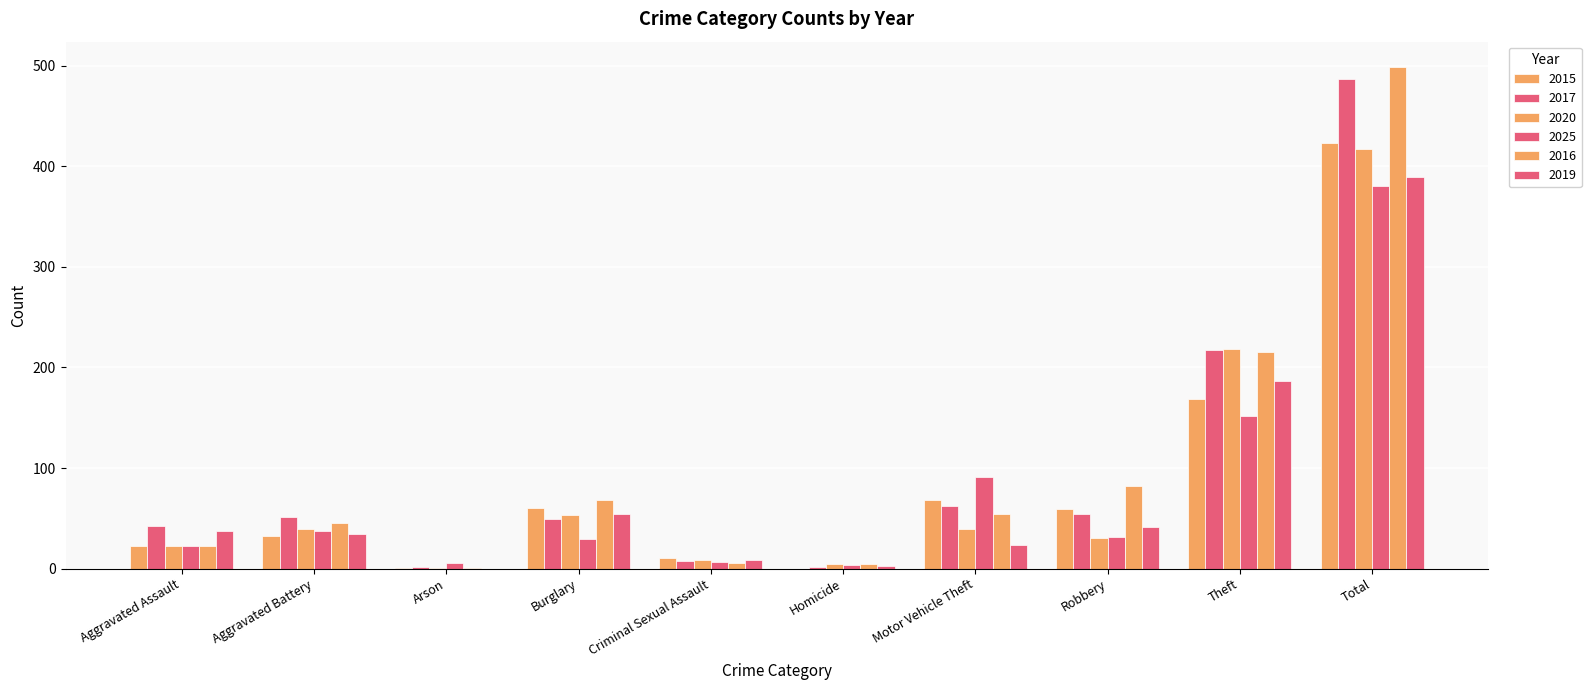

Are the bars horizontal?

No